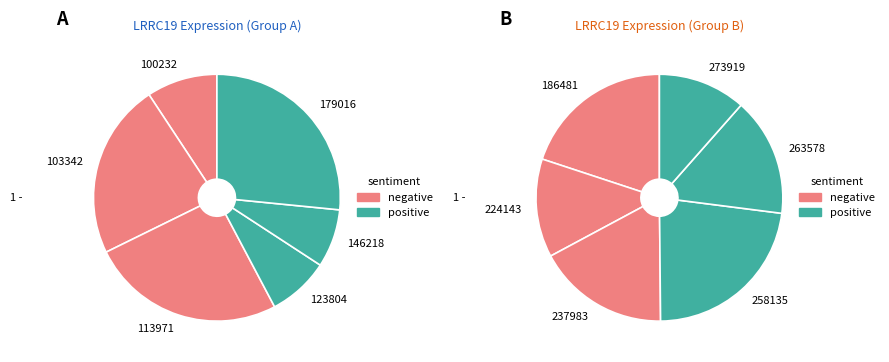

How many segments does this pie chart have?

12